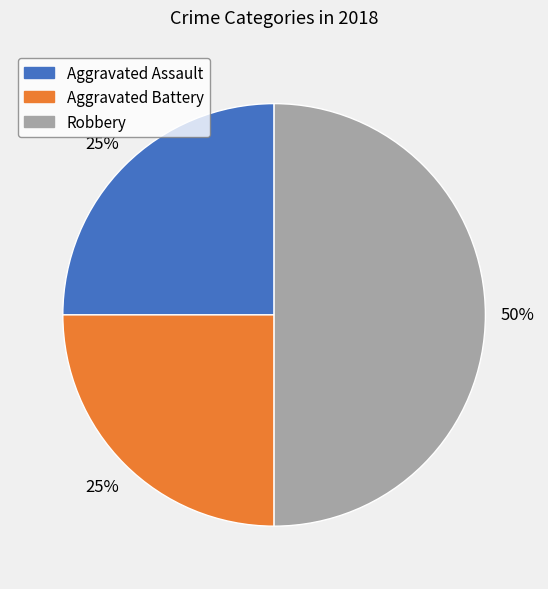

Which has a higher value, Robbery or Aggravated Battery?

Robbery